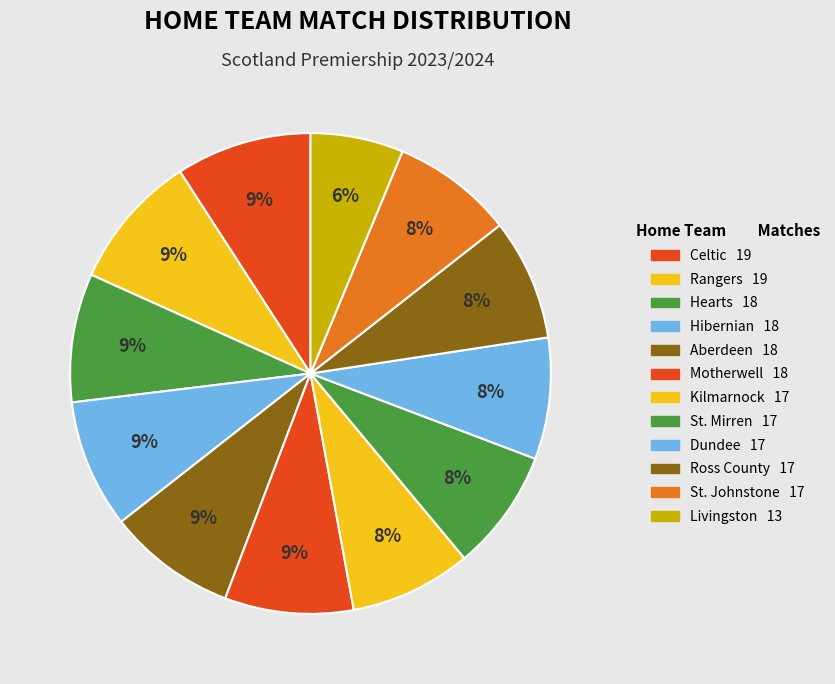

Do Livingston and Celtic together represent more than half of the pie?

No